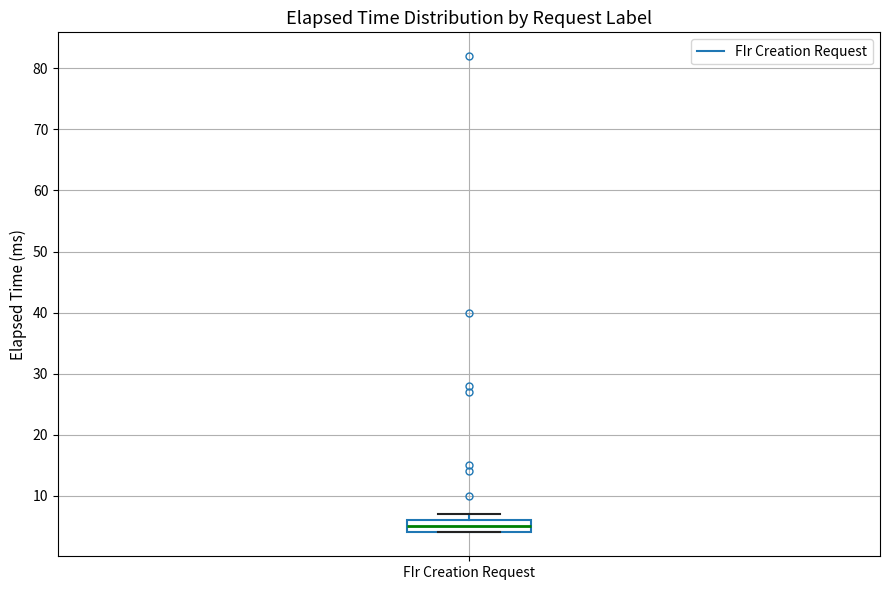

Read this box plot against the y-axis: the position of the median line, the range covered by the box, and the ends of both whiskers. The values are not printed on the chart, so give them approximately, as read against the axis.

median 5, box 4 to 6, whiskers 4 to 7